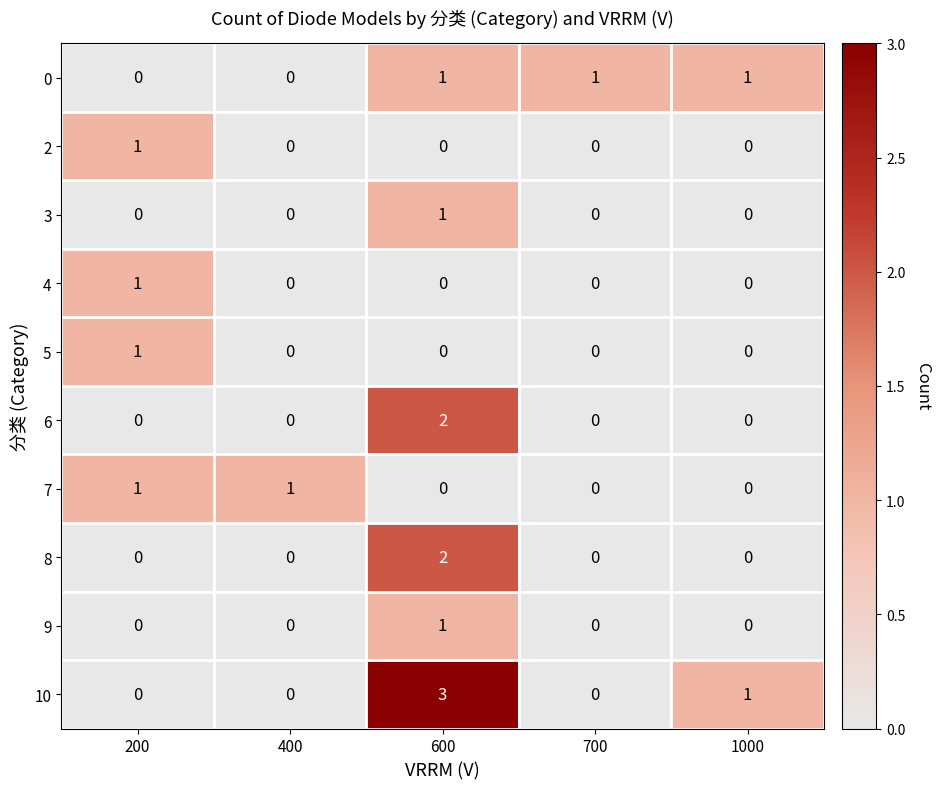

At how many categories does at least one series exceed 0?

5